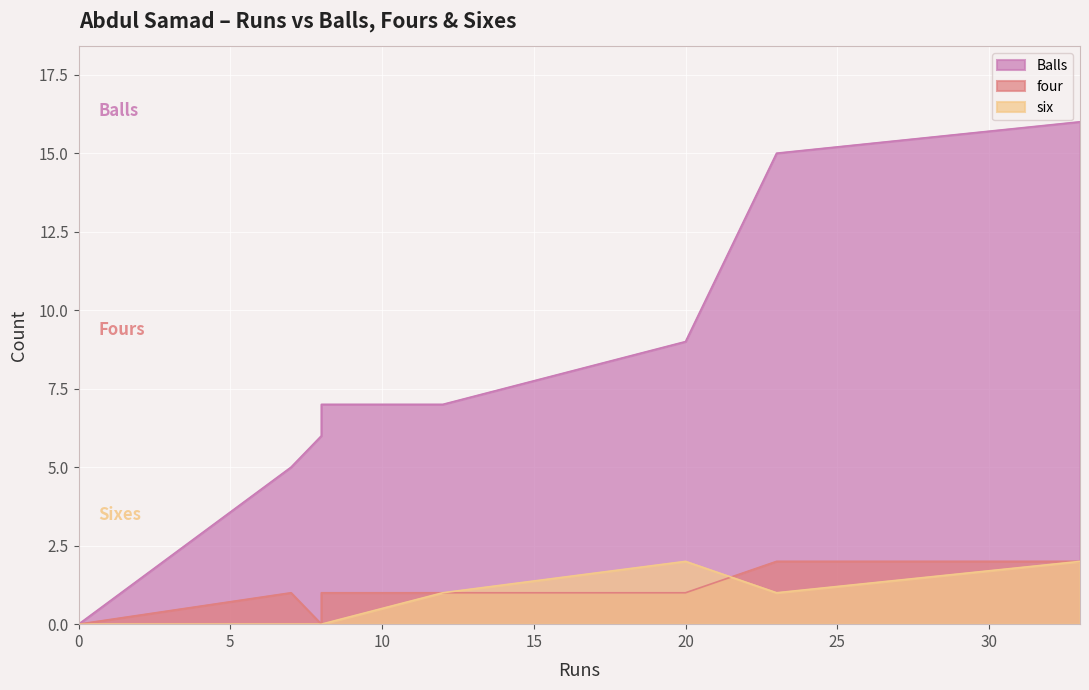

How many interior local peaks does the four series have?

1